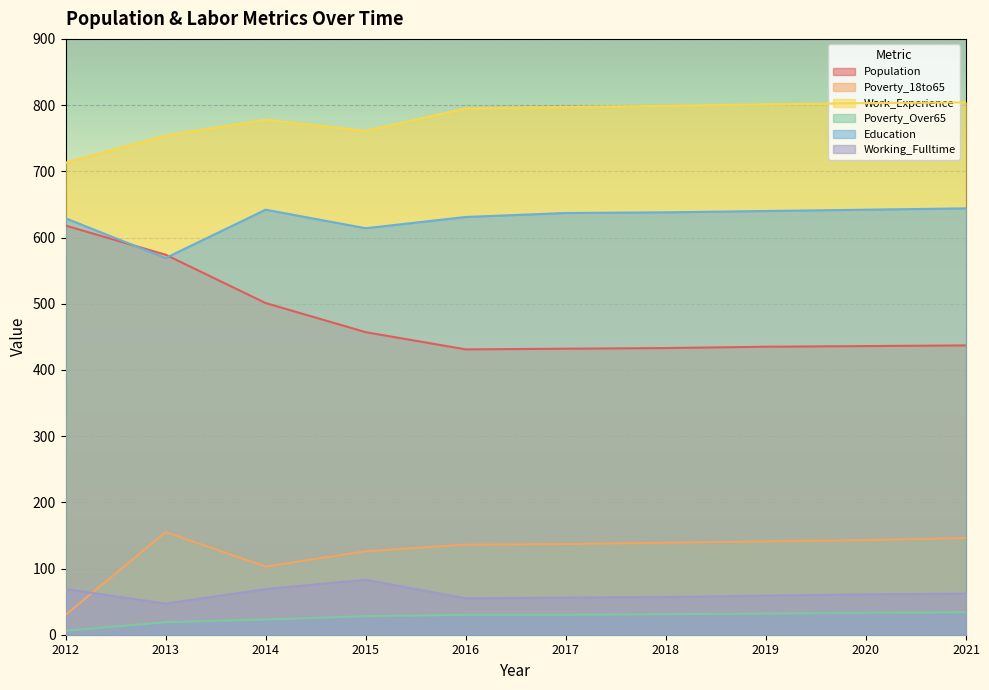

Where do Working_Fulltime and Poverty_18to65 first cross each other?

2012 and 2013